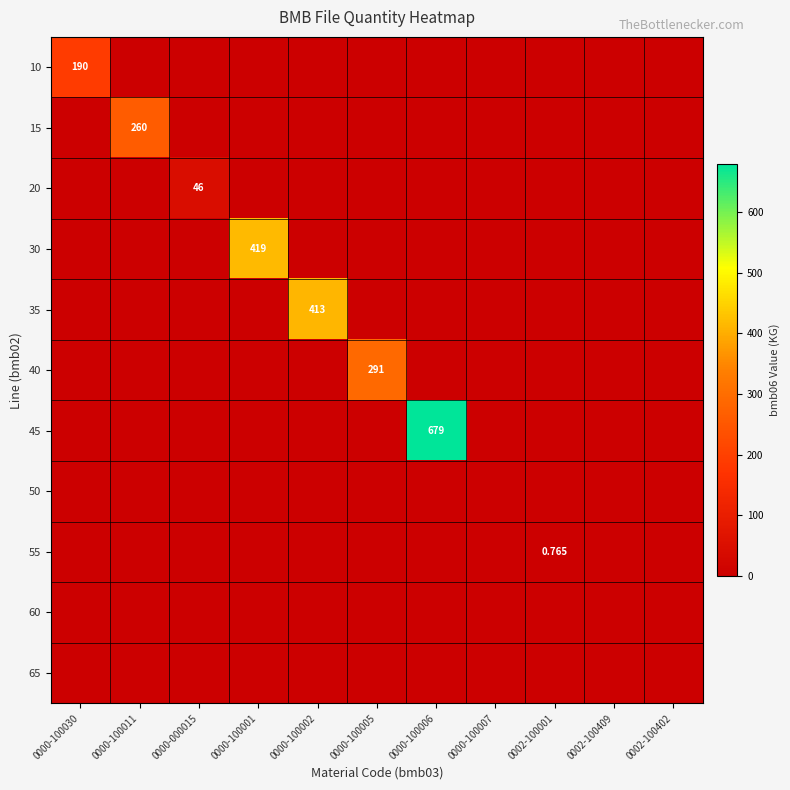

The 40 series shows 0.0 at 0002-100001. True or false?

True